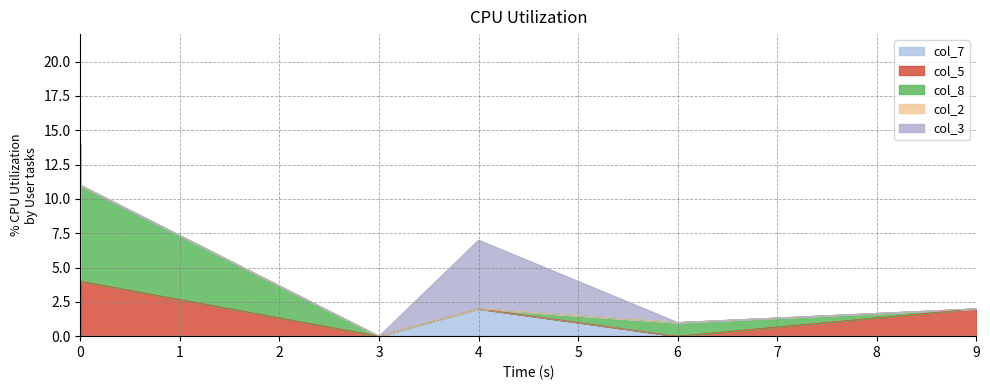

The col_8 series shows 3 at 0. True or false?

False